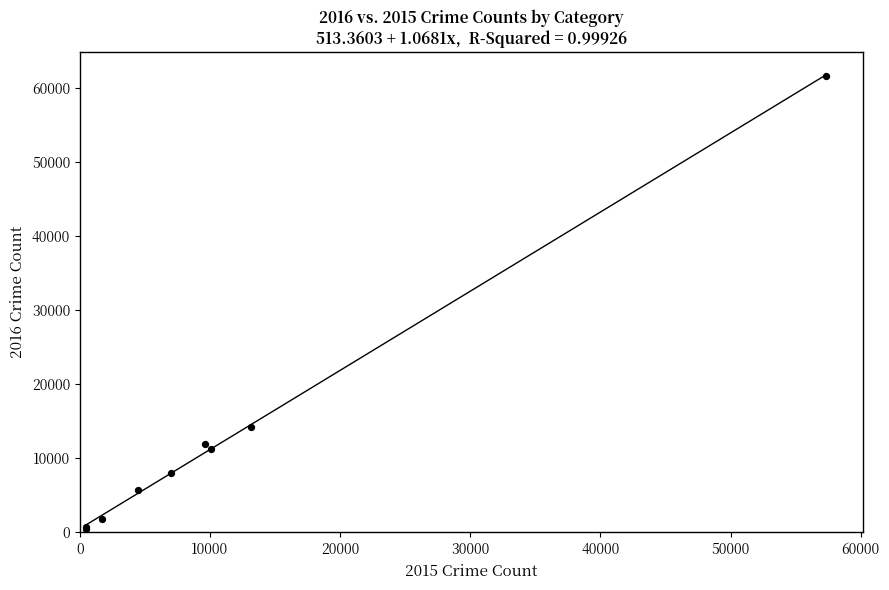

What Y value in the scatter plot is closest to 31069?

14289